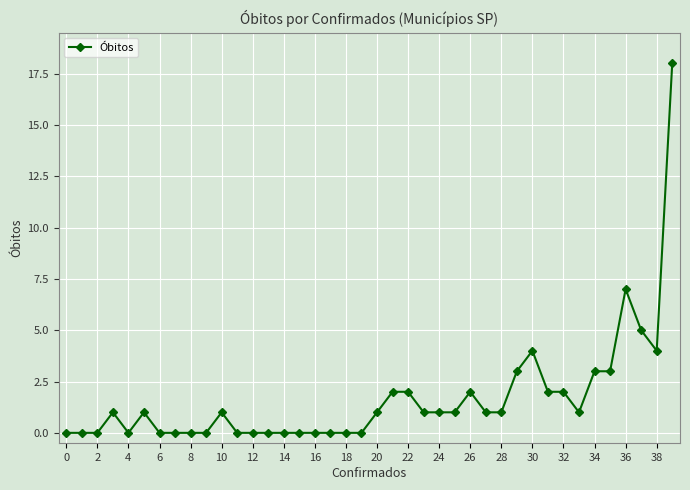

Reading left to right, transcribe all the data shown in this chart.

0	0	0	1	0	1	0	0	0	0	1	0	0	0	0	0	0	0	0	0	1	2	2	1	1	1	2	1	1	3	4	2	2	1	3	3	7	5	4	18